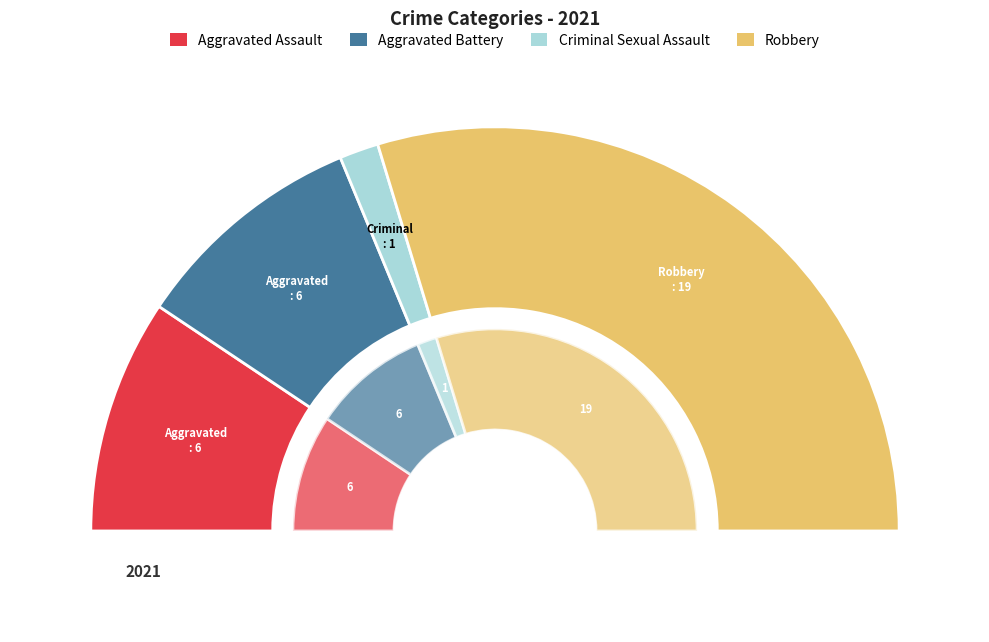

To the nearest percent, what is the combined percentage of Aggravated Battery and Aggravated Assault?

38%